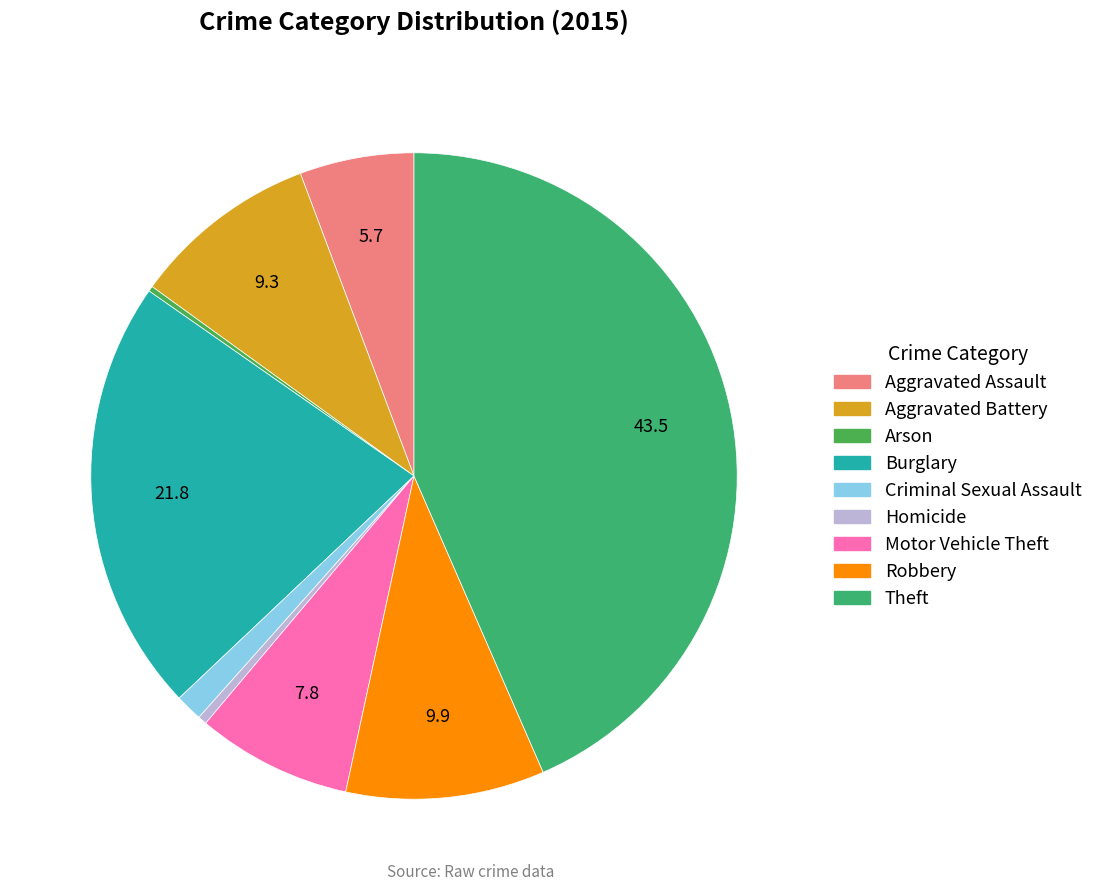

Count the number of slices in the pie.

9